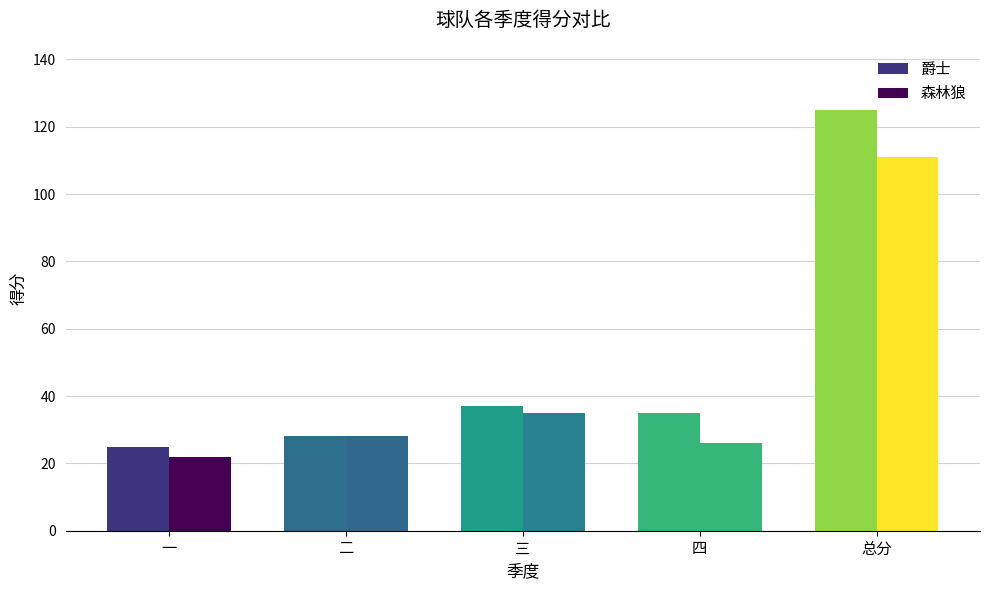

How many data points does each series have?

5